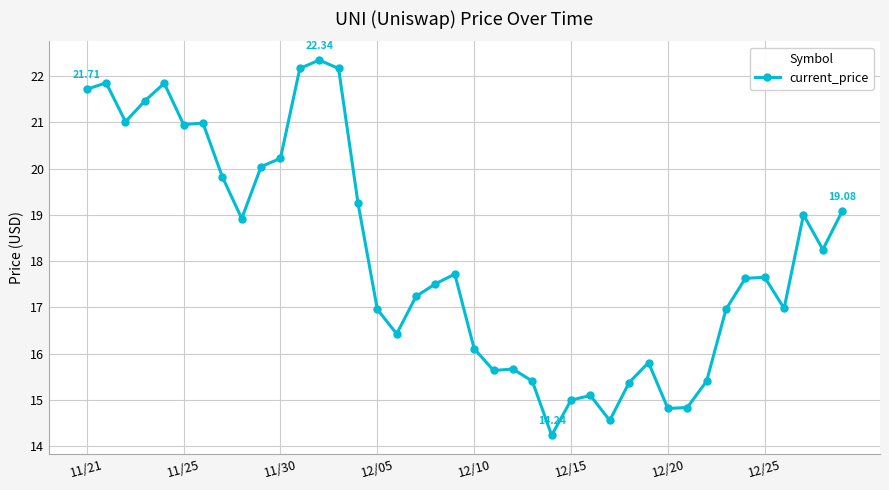

What is the difference between the maximum and minimum values?

8.1